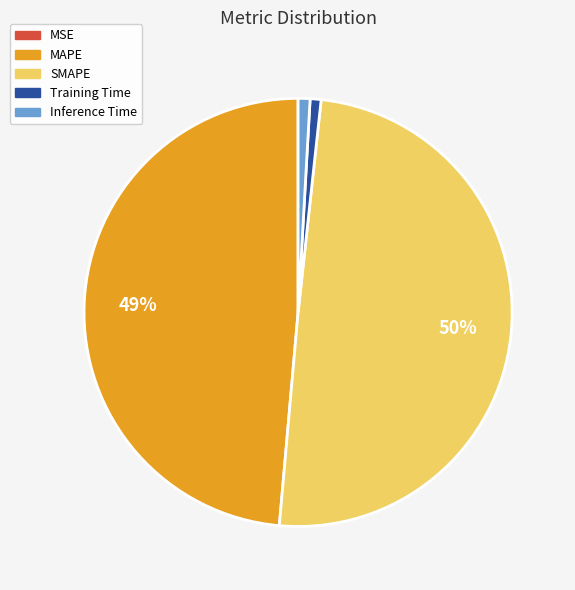

Is it true that Training Time is 1% of the pie?

True